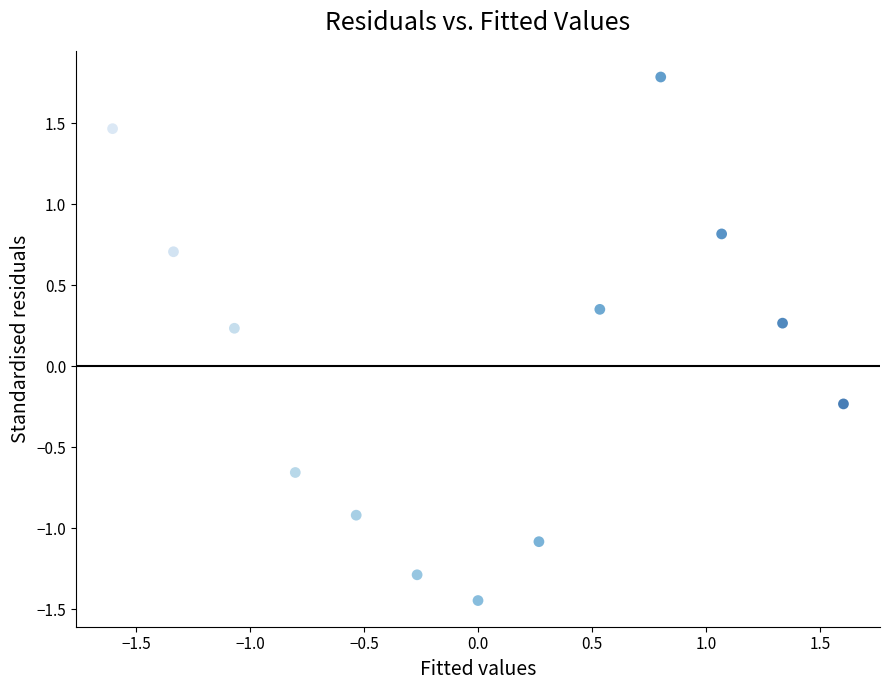

What is the range of Y values (max minus min)?

3.2